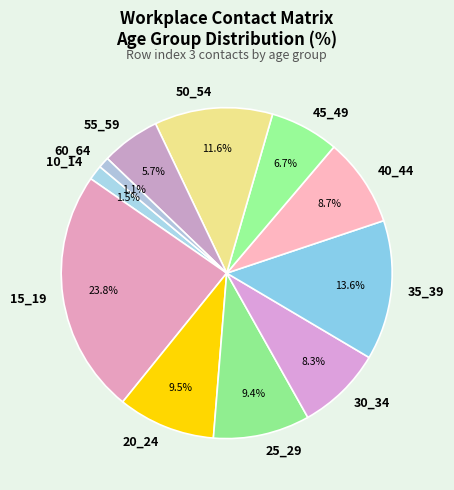

To the nearest percent, what is the combined percentage of 25_29 and 35_39?

23%